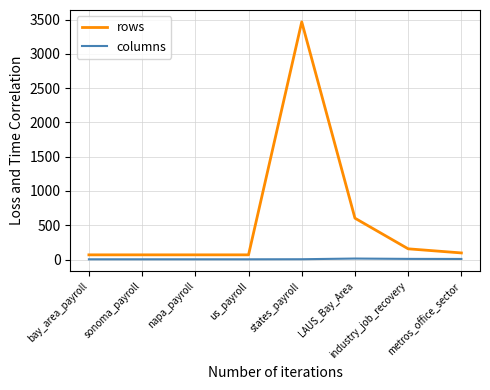

What are all the series names shown in the legend?

rows, columns